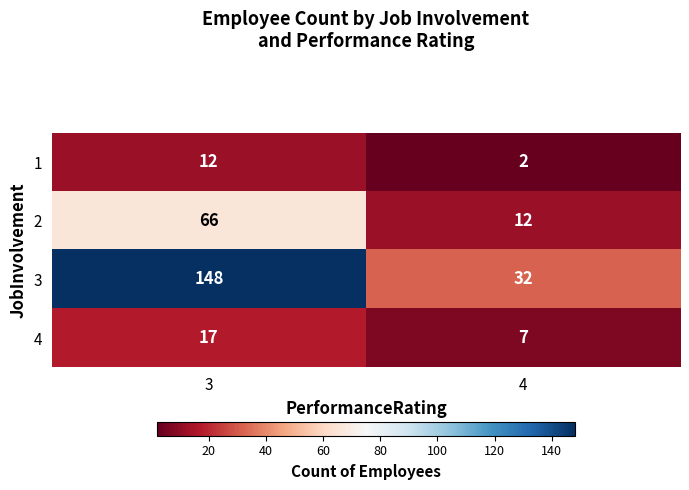

Reading left to right, transcribe all the data shown in this chart.

1: 12	2
2: 66	12
3: 148	32
4: 17	7